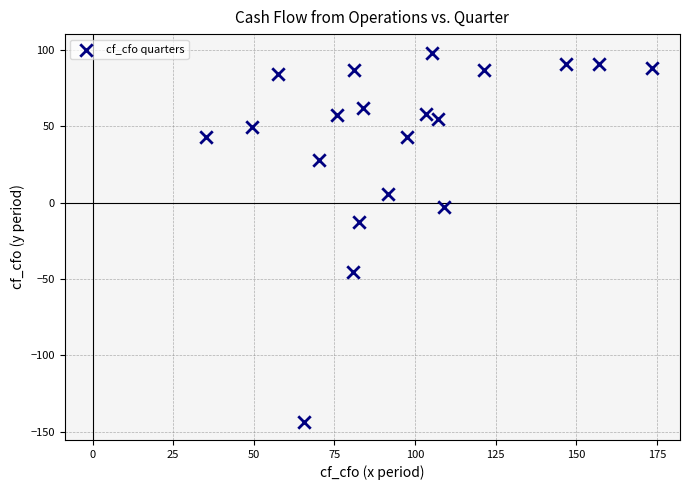

What Y value in the scatter plot is closest to -22?

-12.5